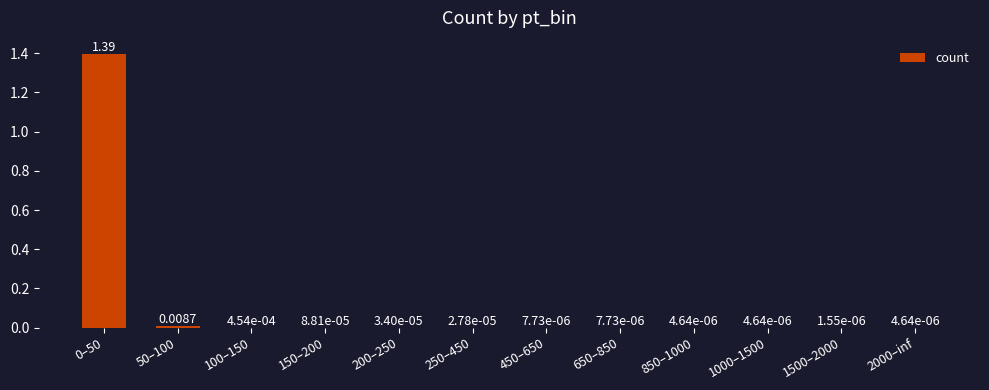

What is the sum of all values?

1.4